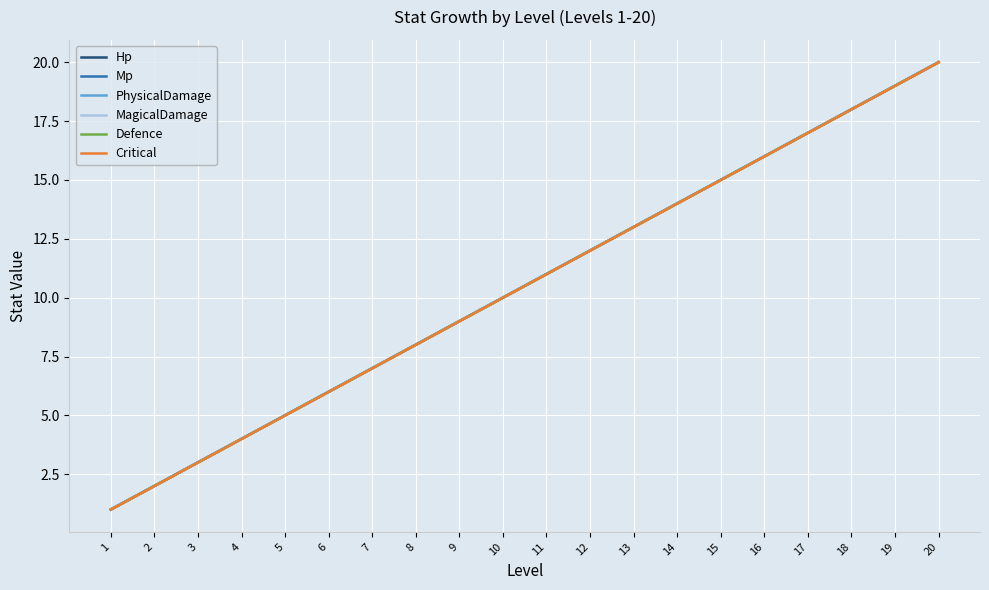

At which label is Mp closest to 10?

10